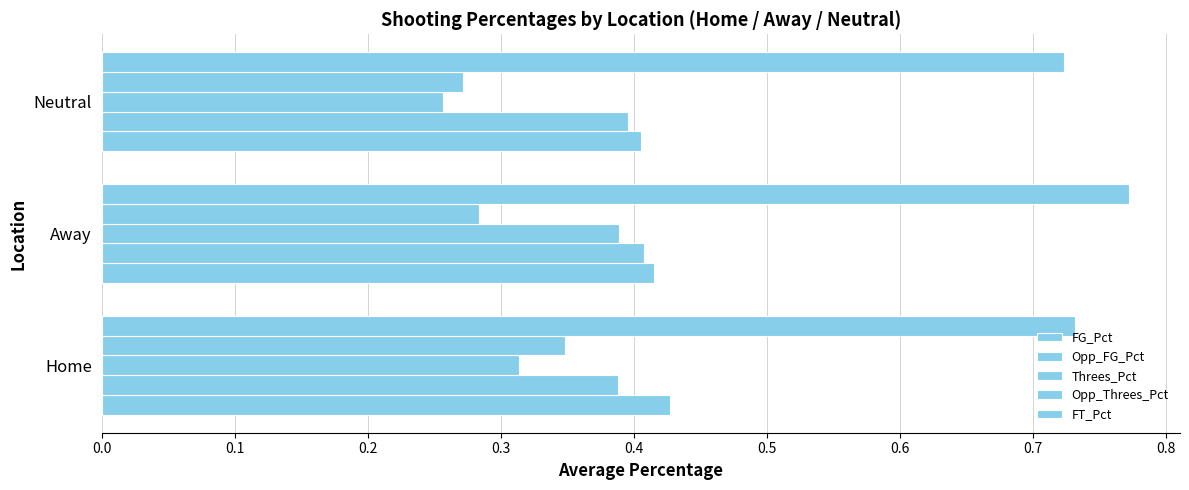

How many distinct data groups are displayed?

5